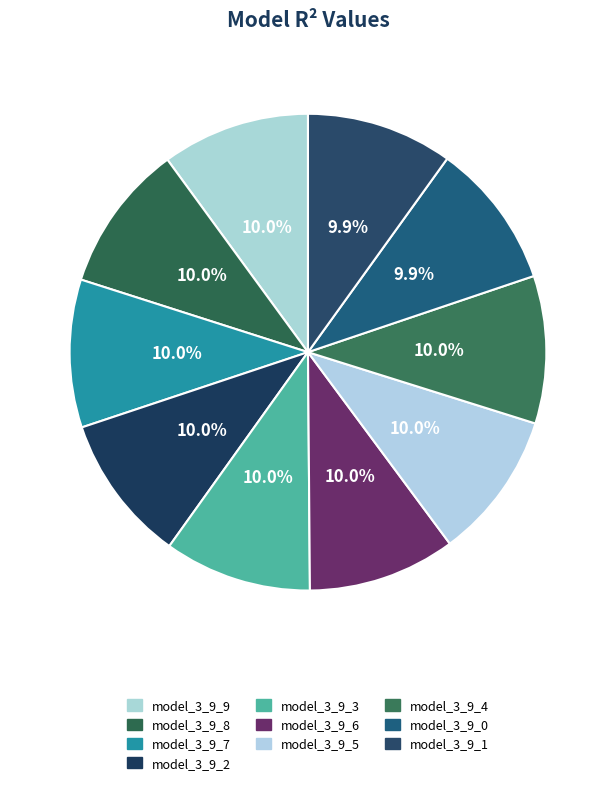

To the nearest percent, what is the combined percentage of model_3_9_6 and model_3_9_7?

20%